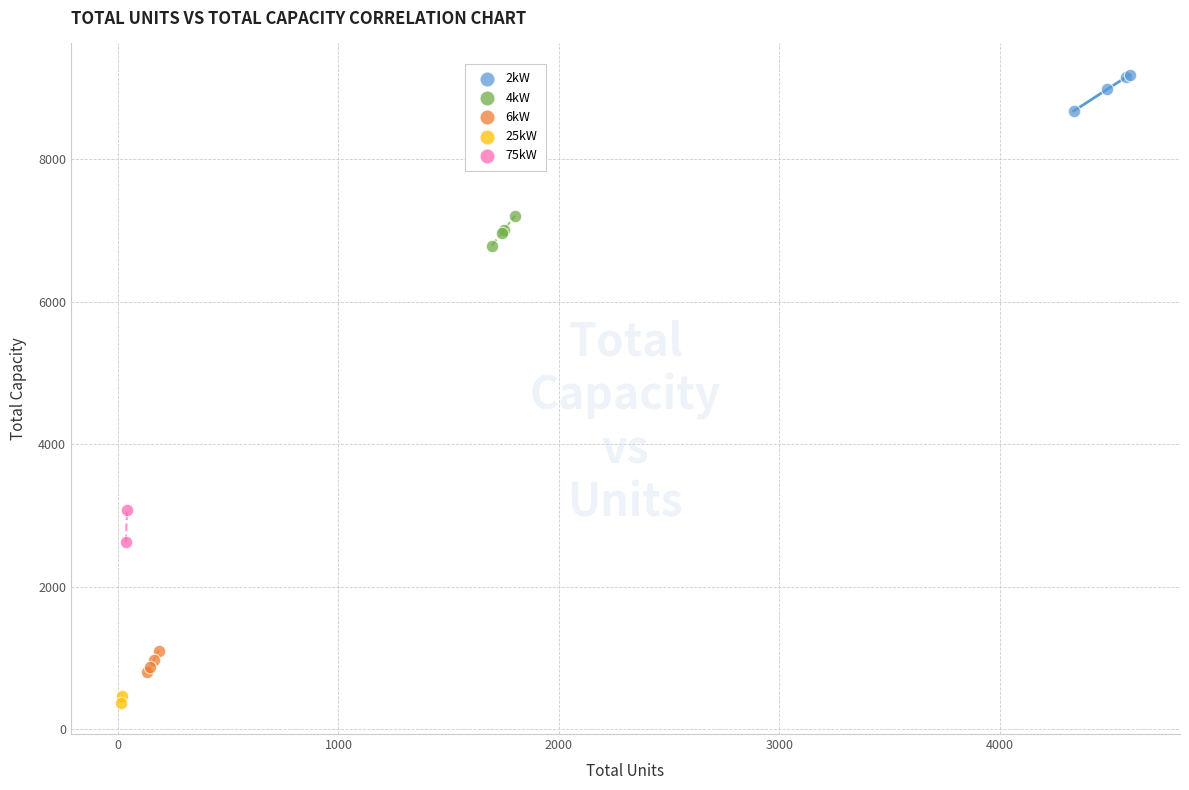

Which series contains the lowest Y value?

25kW